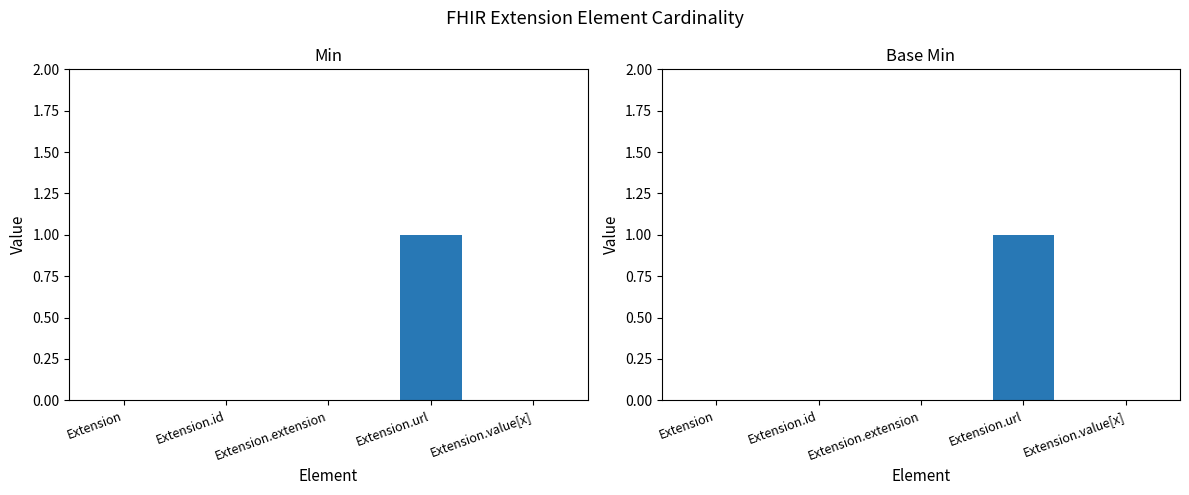

At Extension.value[x], list the series in order from largest to smallest.

Min, Base Min